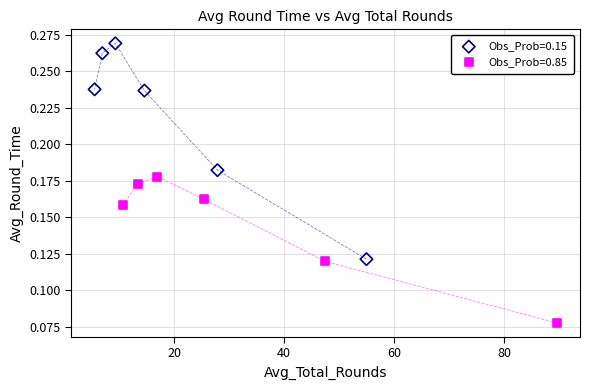

Which series contains the highest Y value?

Obs_Prob=0.15